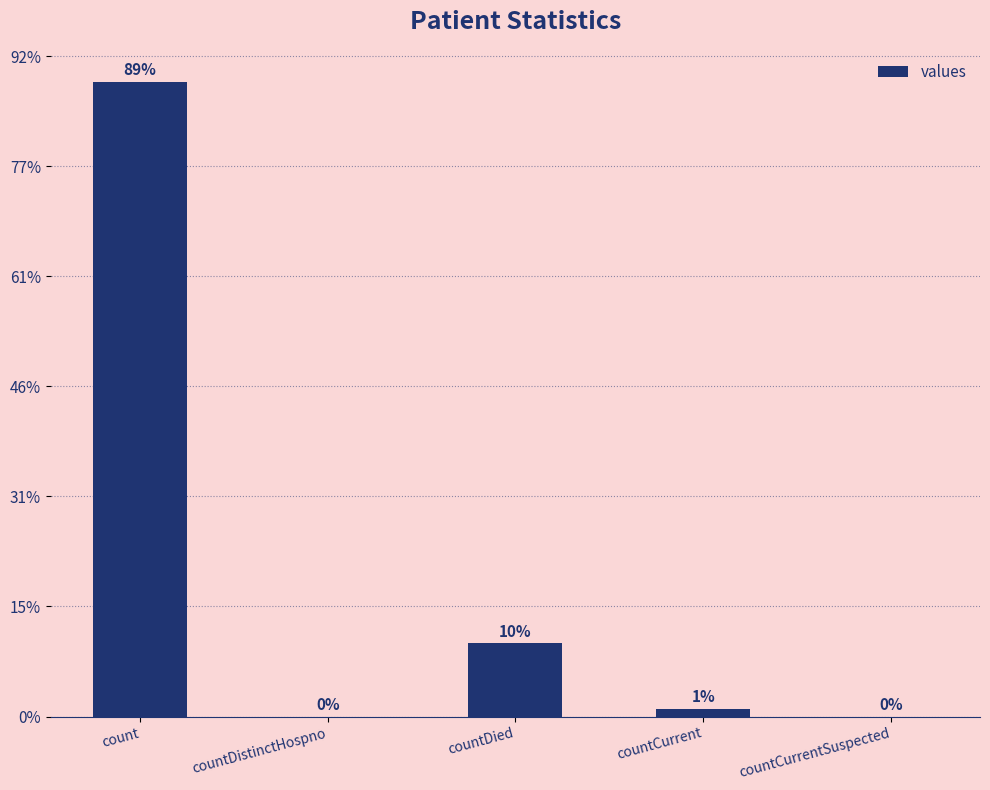

Are the bars horizontal?

No